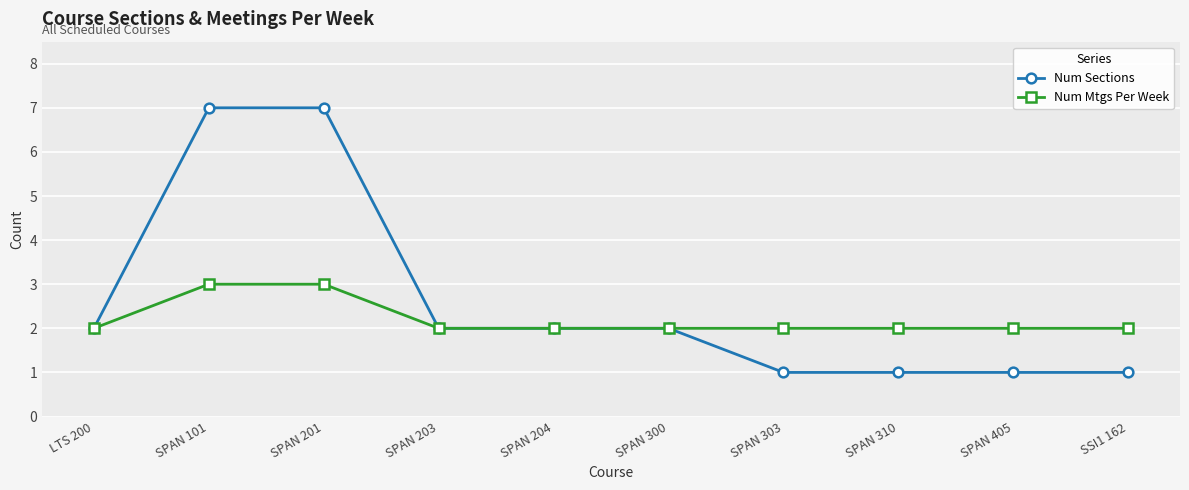

What is the label of the 8th point from the left?

SPAN 310